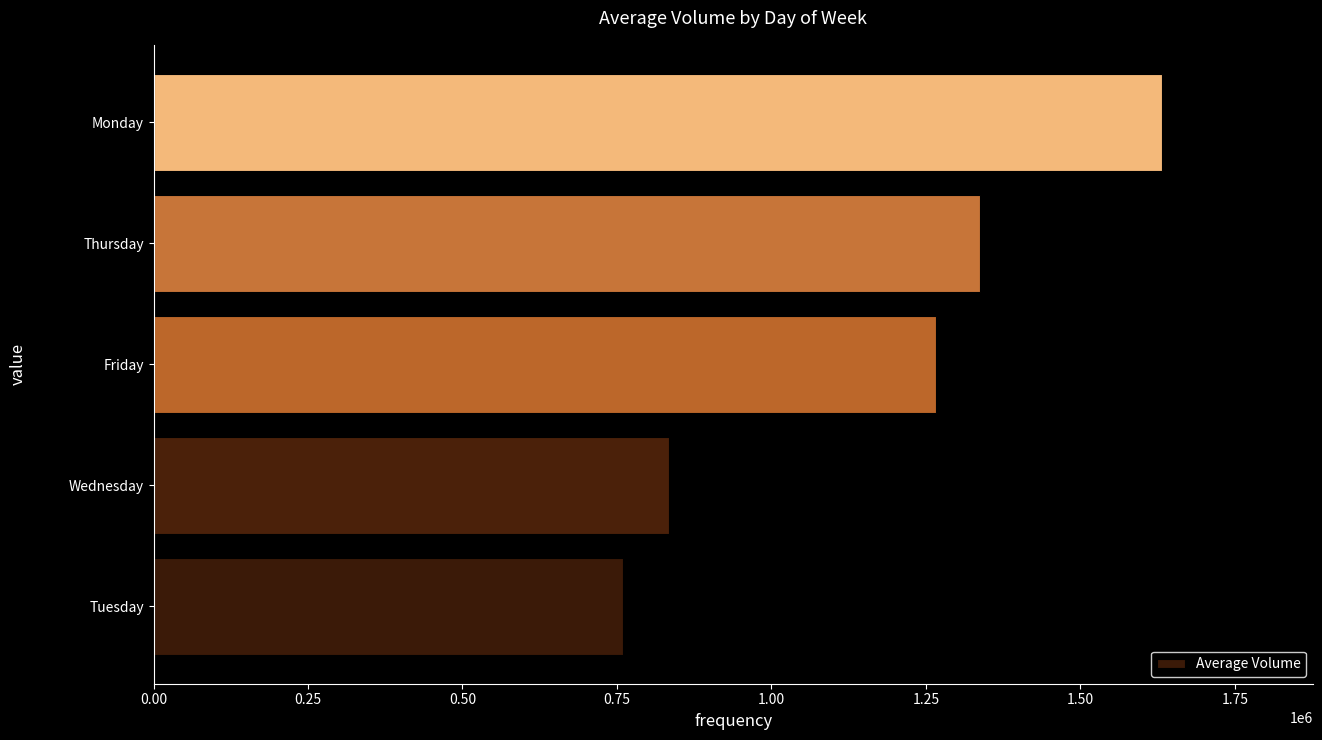

What is the average value?

1166108